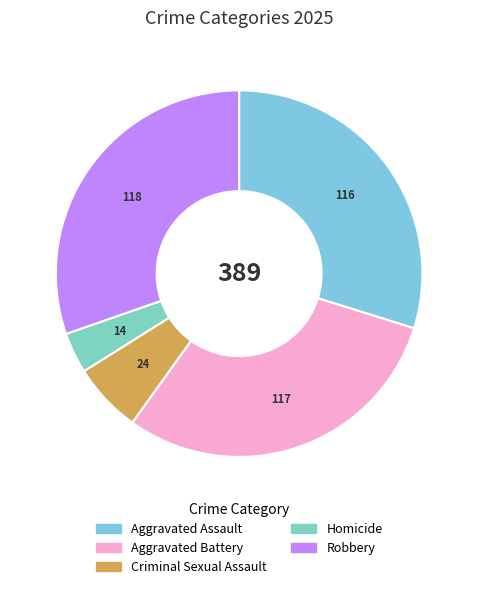

Is Aggravated Battery the majority of the pie?

No